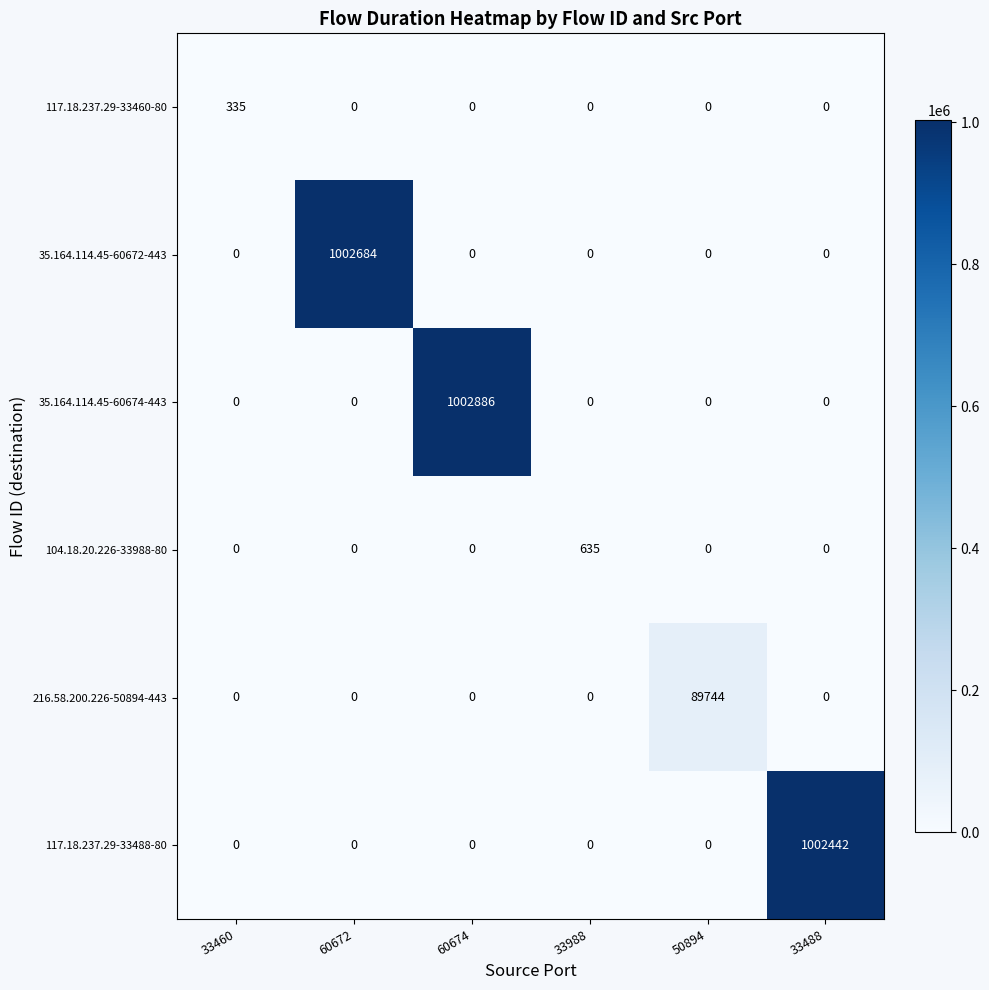

True or false: 216.58.200.226-50894-443 has a value of 89744 at 50894.

True